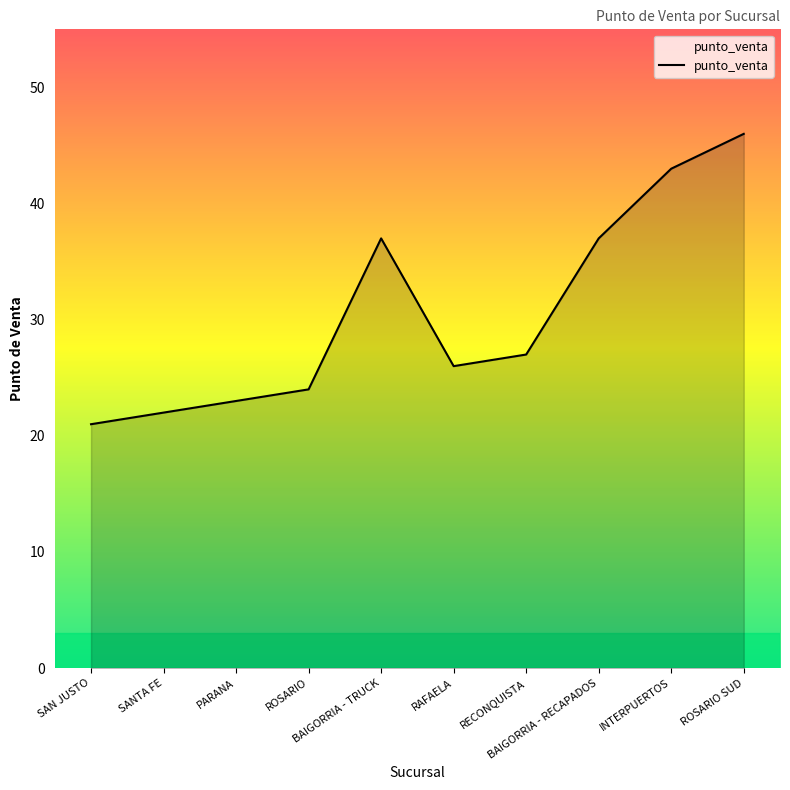

What is the difference between the maximum and minimum values?

25